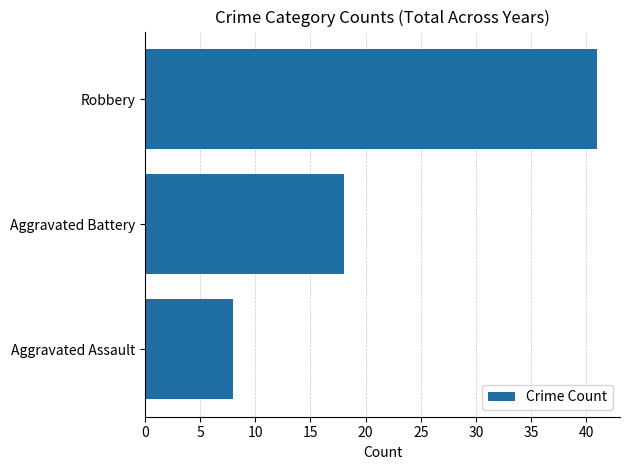

What is the difference between the maximum and minimum values?

33